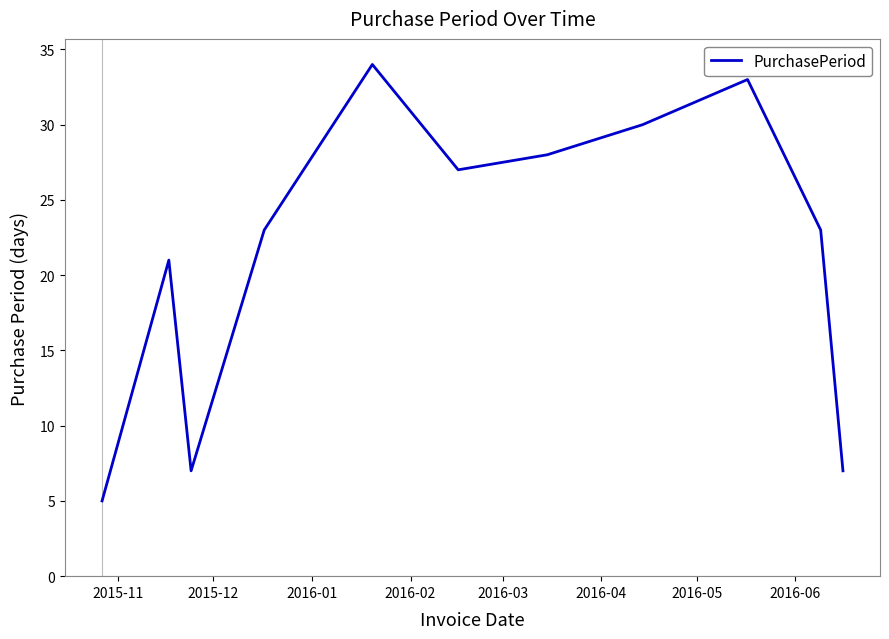

What is the difference between the maximum and minimum values?

29